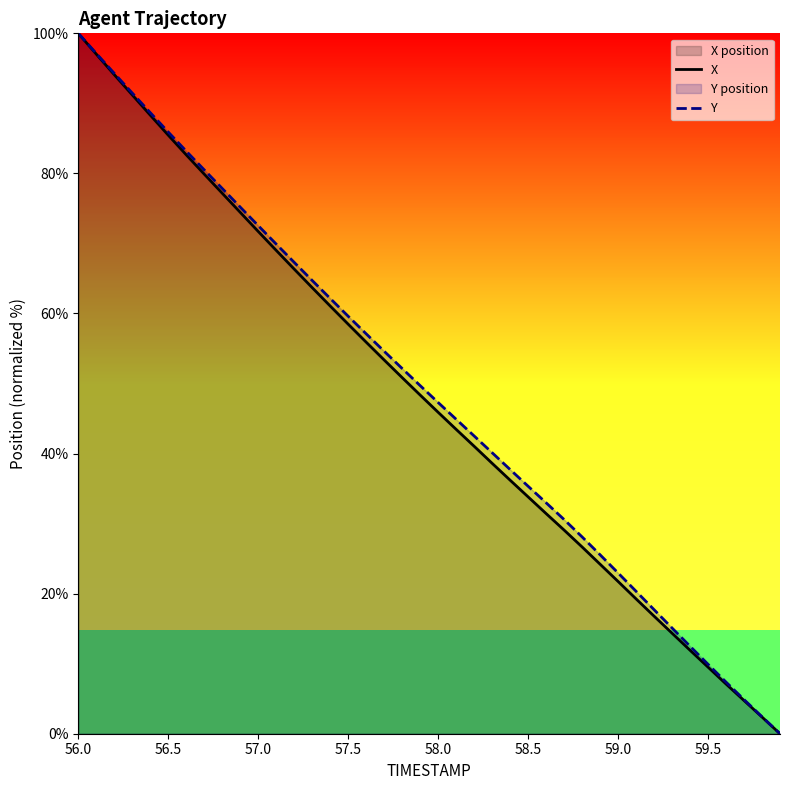

What is the greatest value displayed?

100.0